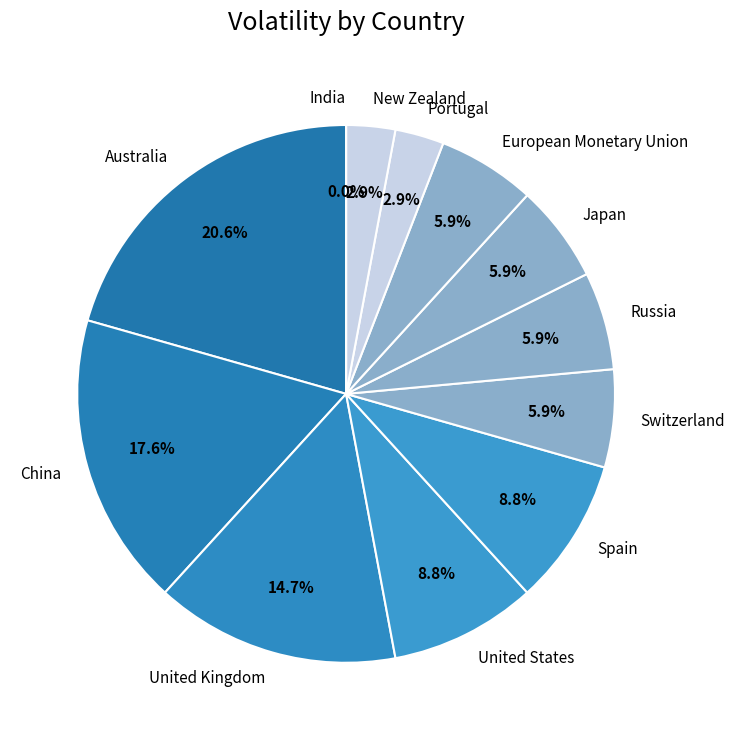

To the nearest percent, what is the combined percentage of China and Switzerland?

24%